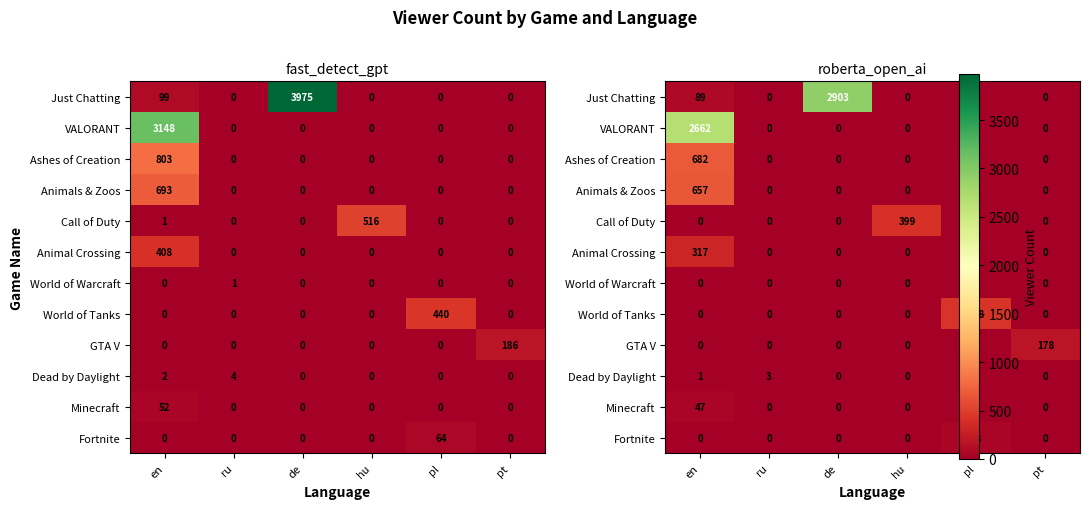

True or false: row_3 has a value of 360.1 at ru.

False